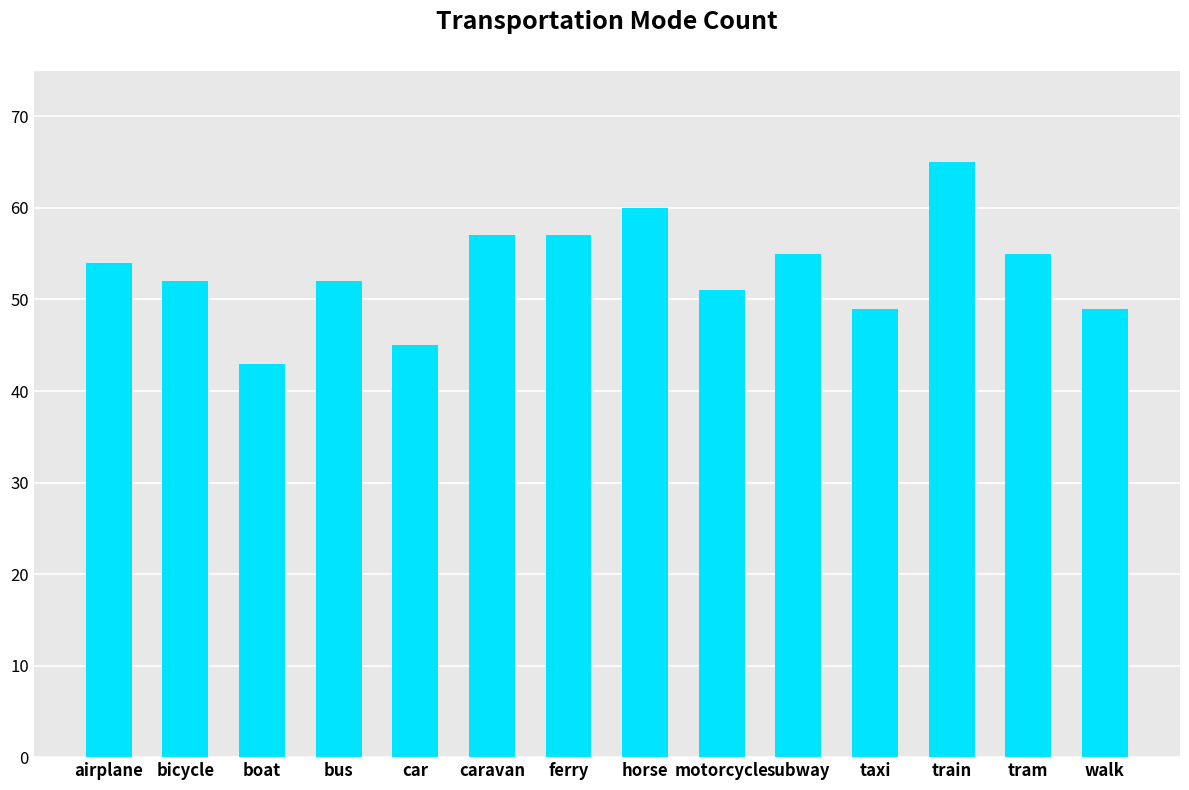

Reading left to right, list all the values displayed in this chart.

54	52	43	52	45	57	57	60	51	55	49	65	55	49